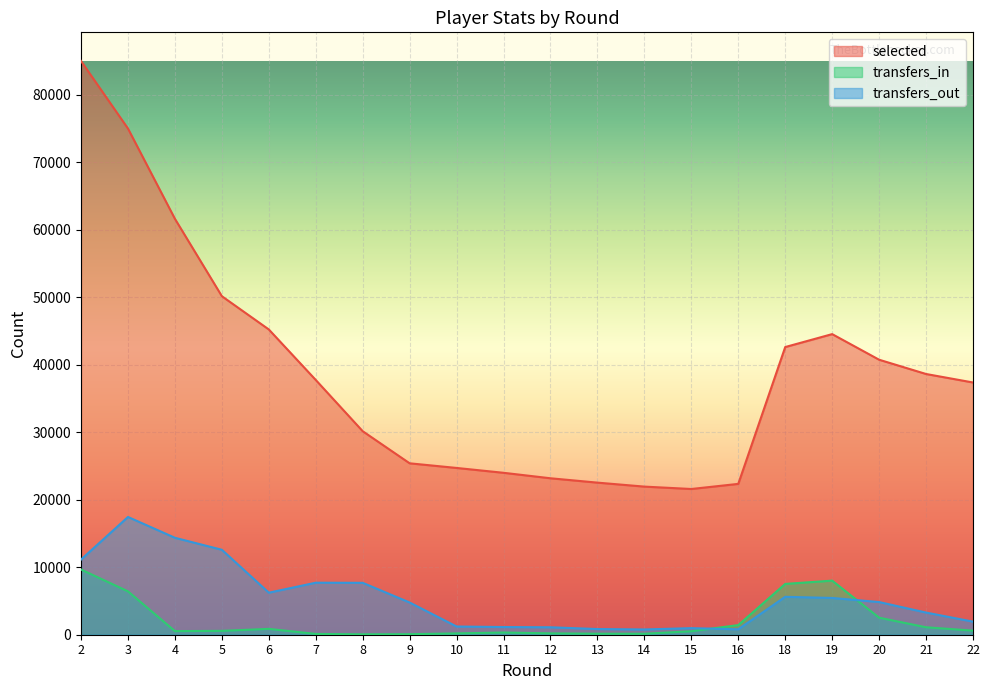

What is the approximate value of selected at 8?

30156